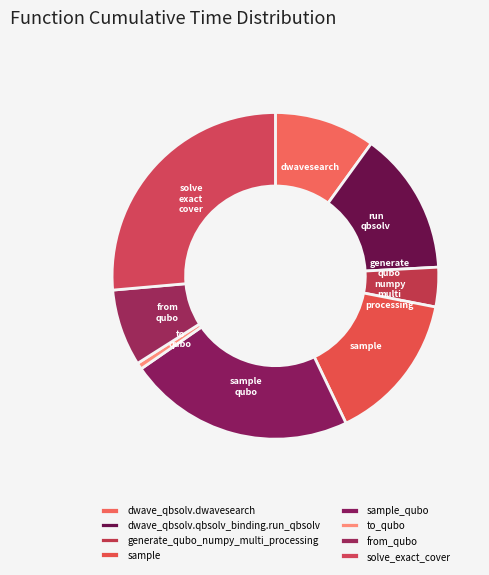

Count the number of slices in the pie.

8